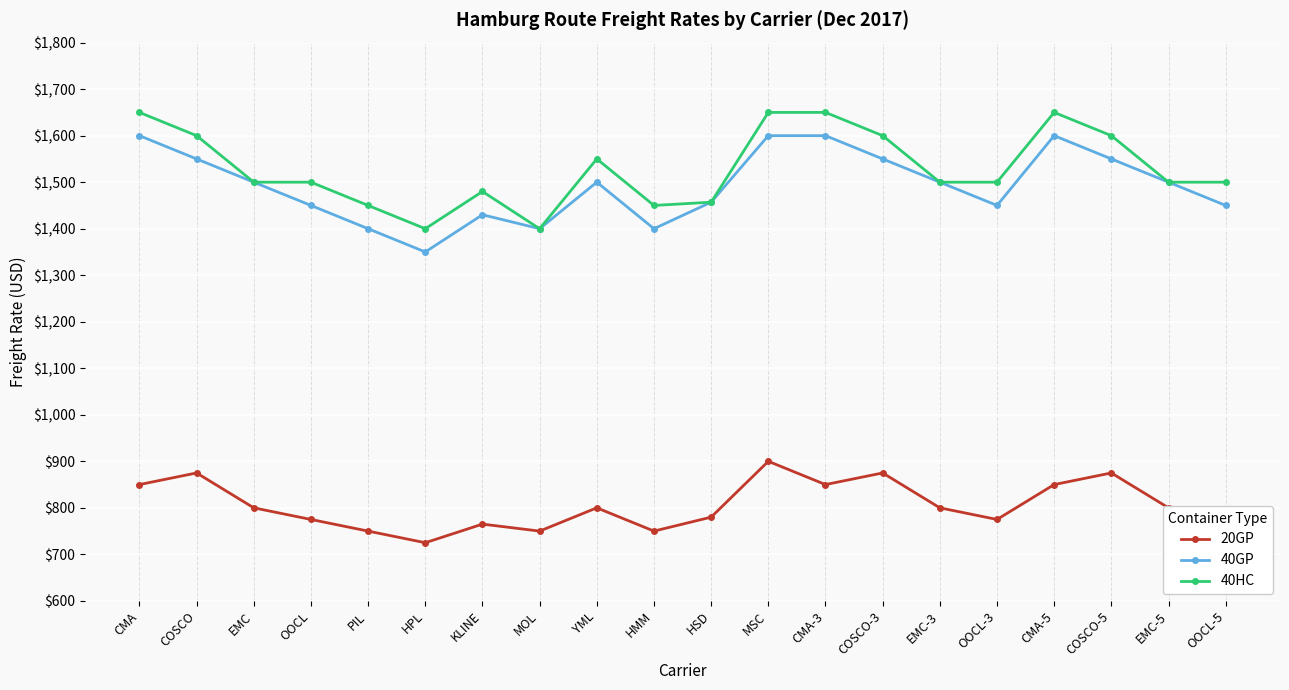

At which category does 20GP reach its first local valley?

HPL